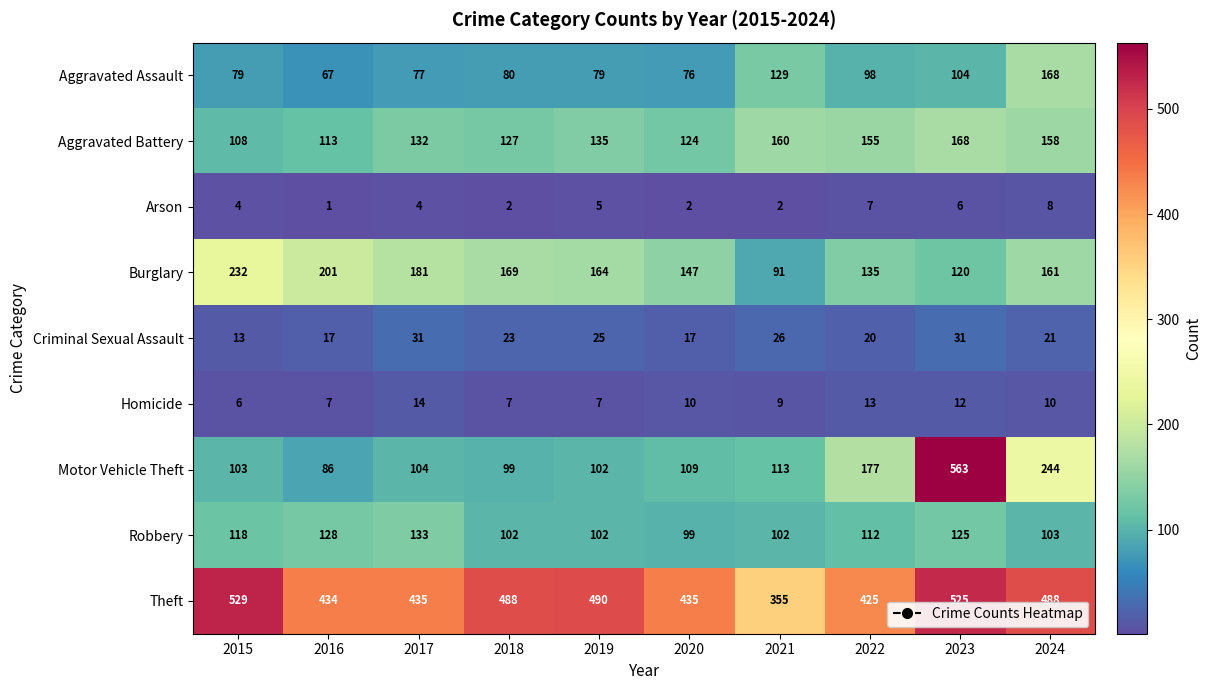

What is the spread (max minus min) of values at 2024?

480